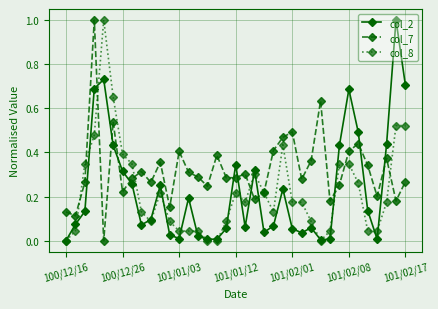

True or false: col_8 and col_2 intersect in this chart.

True